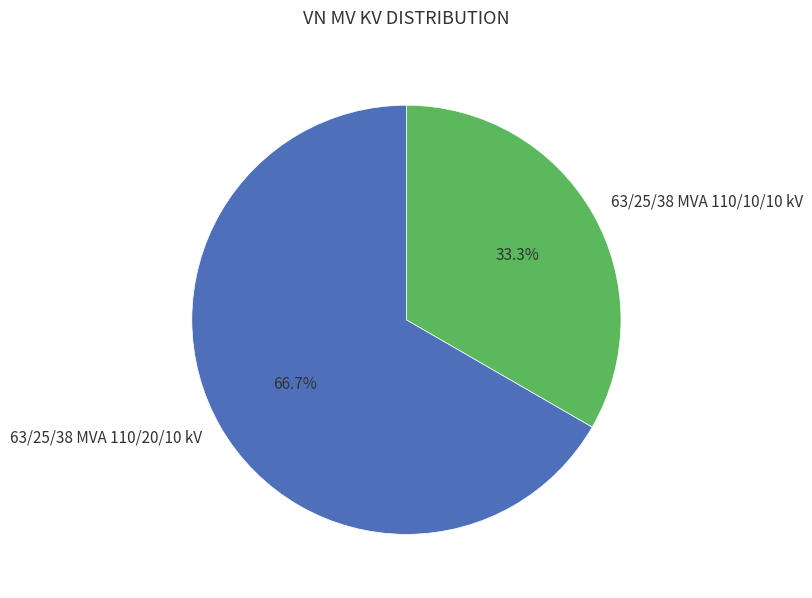

To the nearest percent, what portion does 63/25/38 MVA 110/20/10 kV represent?

67%